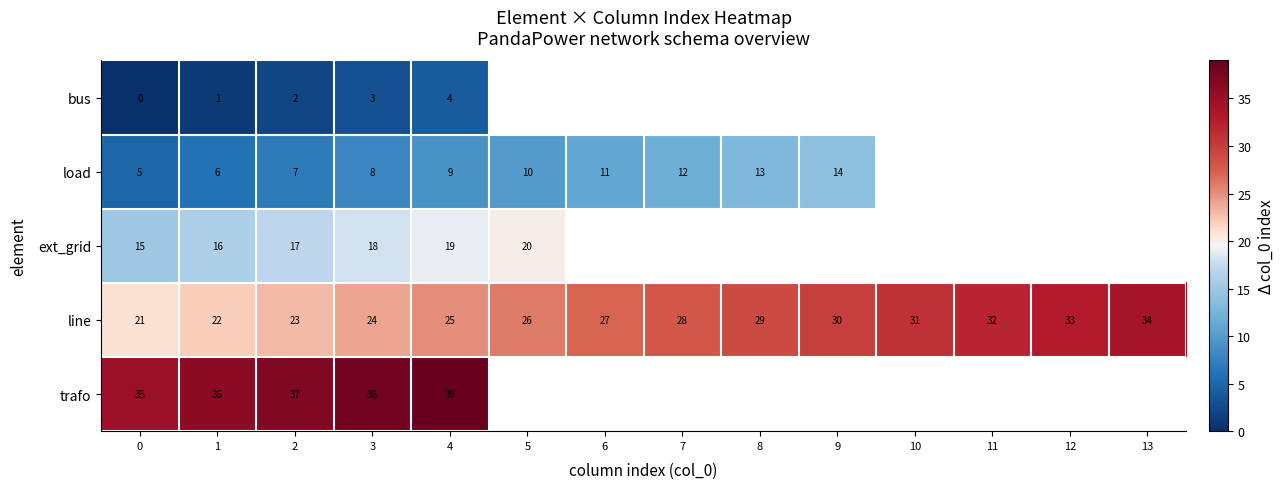

Which has a higher value, 13 or 6?

6